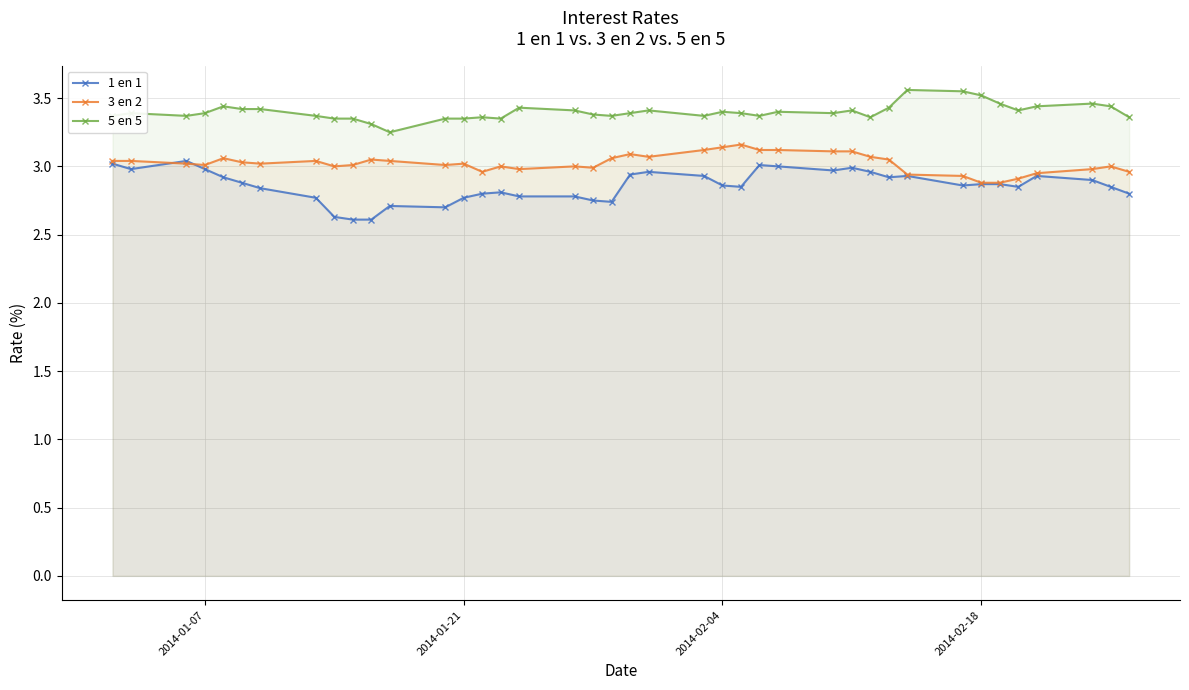

What are all the series names shown in the legend?

1 en 1, 3 en 2, 5 en 5